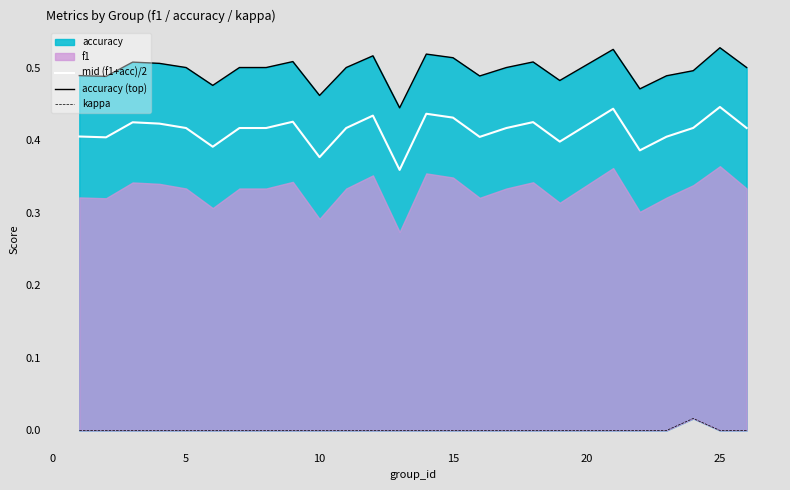

Is it true that mid (f1+acc)/2 equals 0.2 at 10?

False